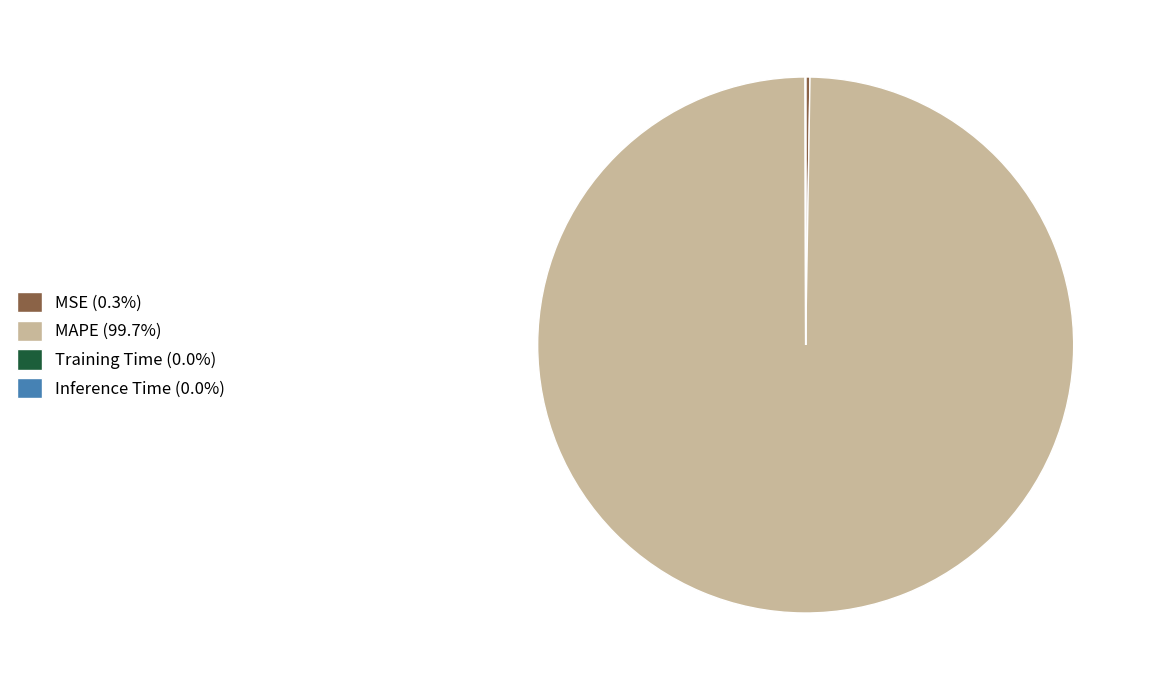

Does MAPE represent more than half of the total?

Yes